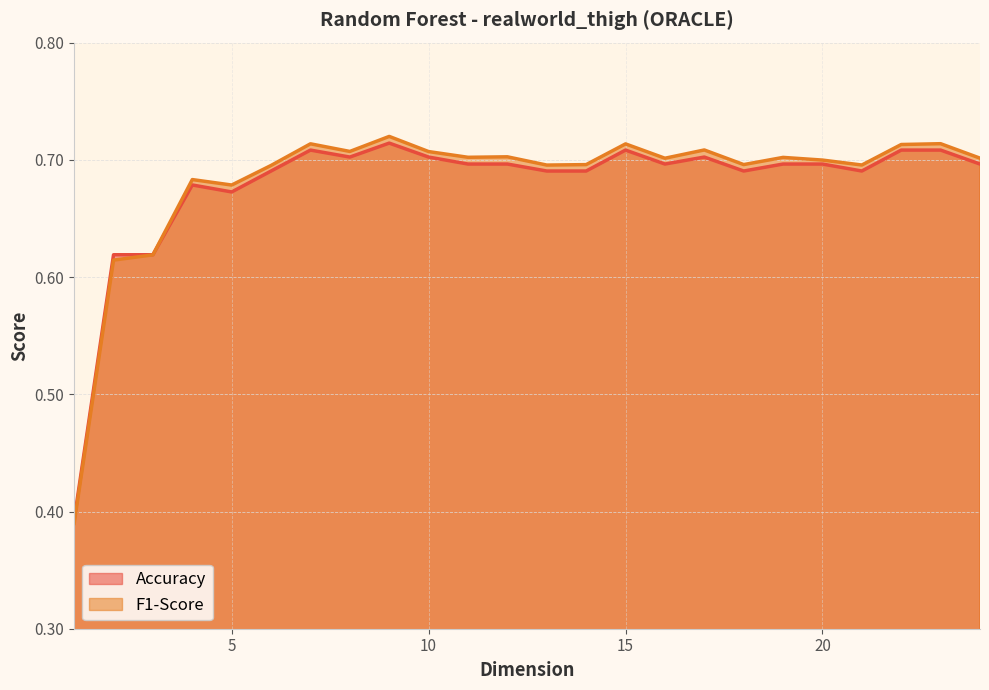

Which series has the widest spread of values?

F1-Score